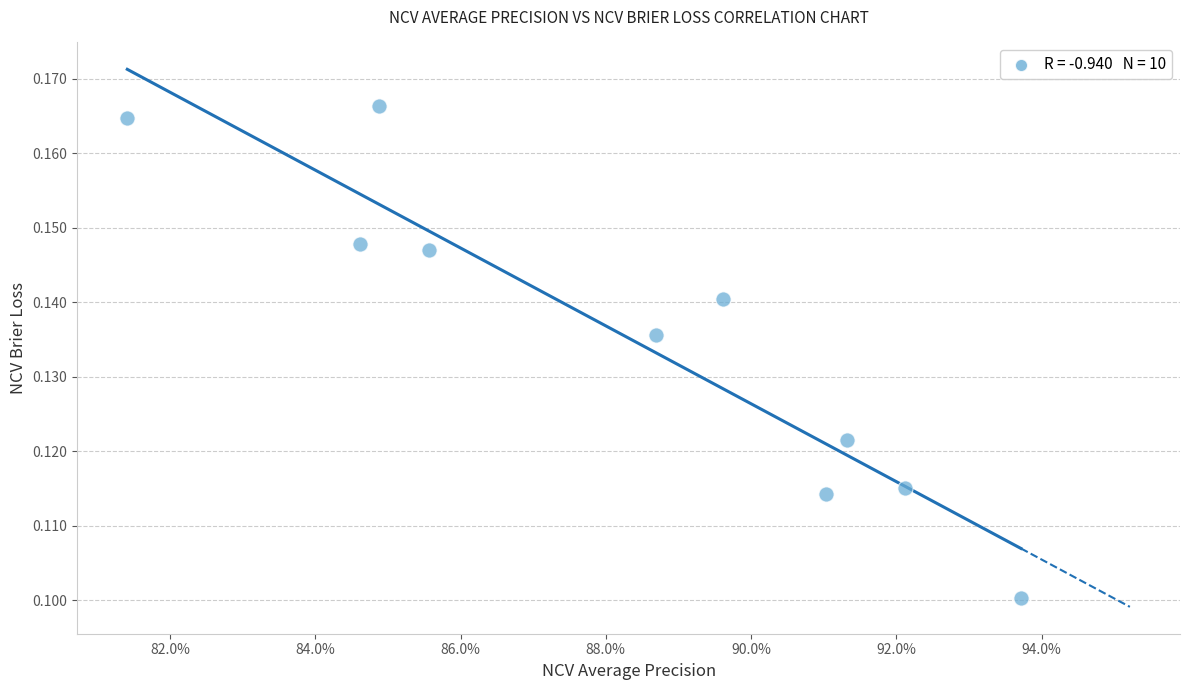

What is the average X value?

0.9